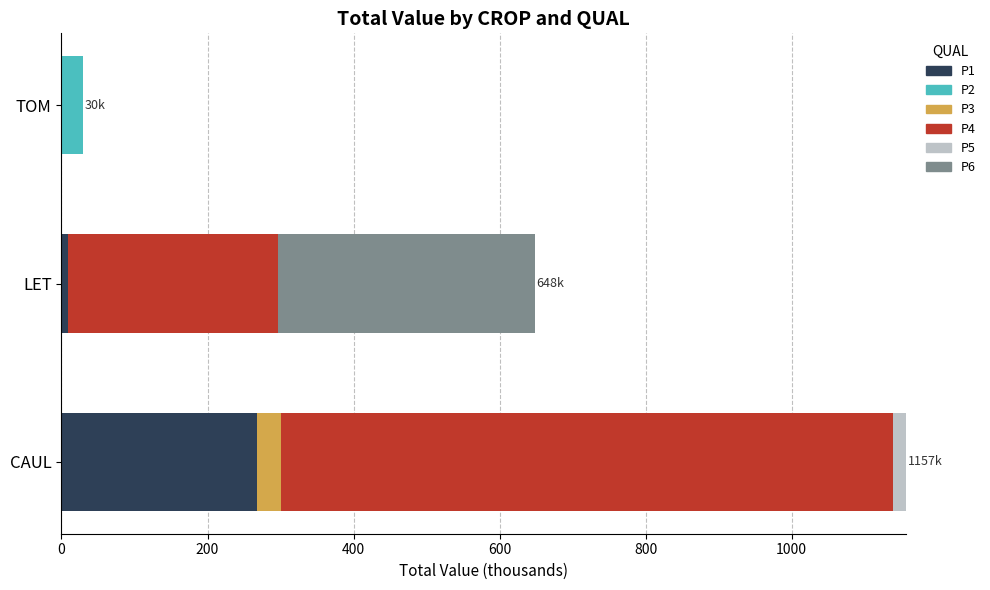

What is the total value across all series at TOM?

29.7